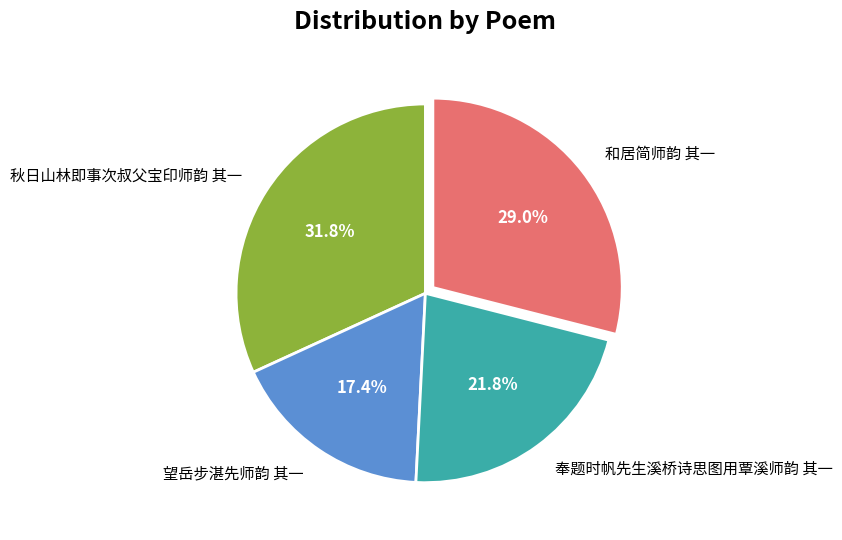

What percentage is the 奉题时帆先生溪桥诗思图用覃溪师韵 其一 slice, to the nearest percent?

22%